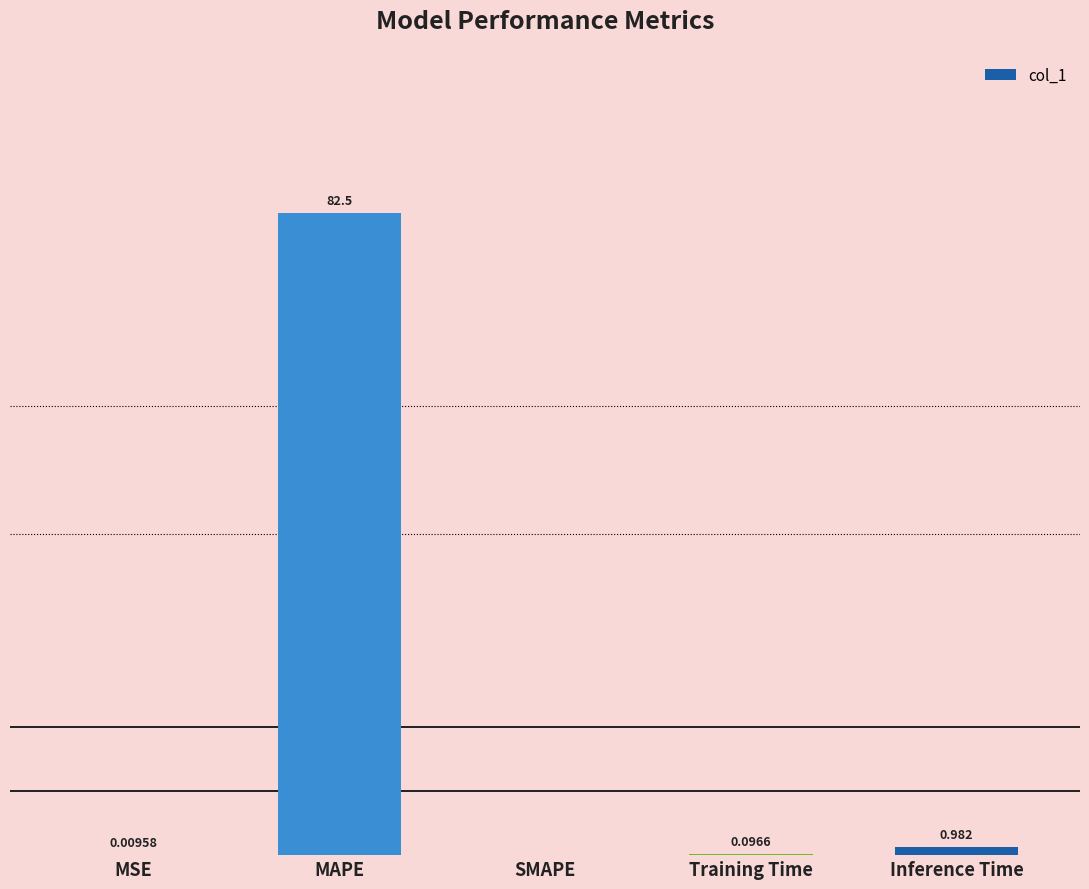

Which has a higher value, MSE or MAPE?

MAPE